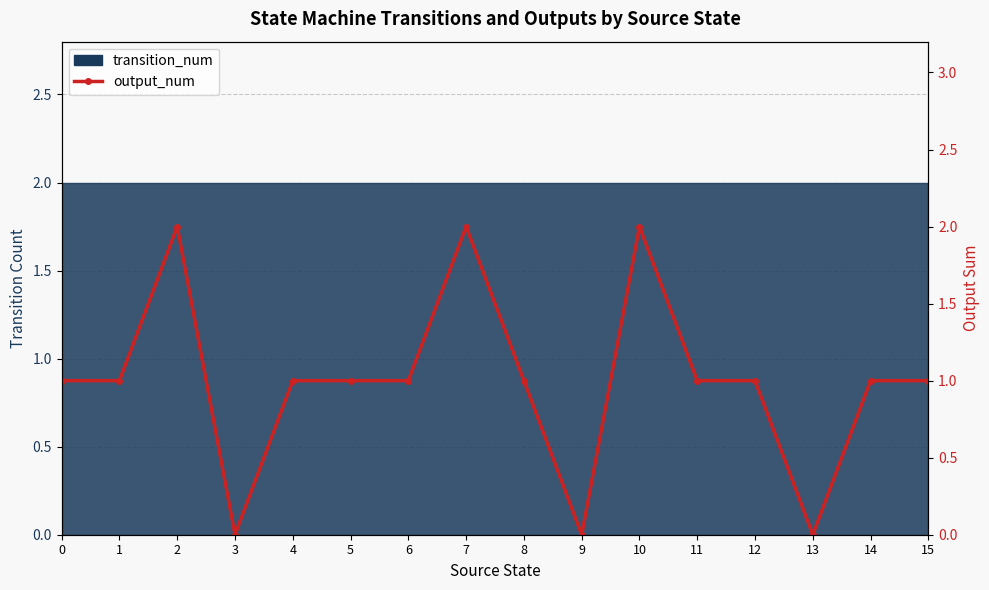

How many categories are shown in the chart?

16